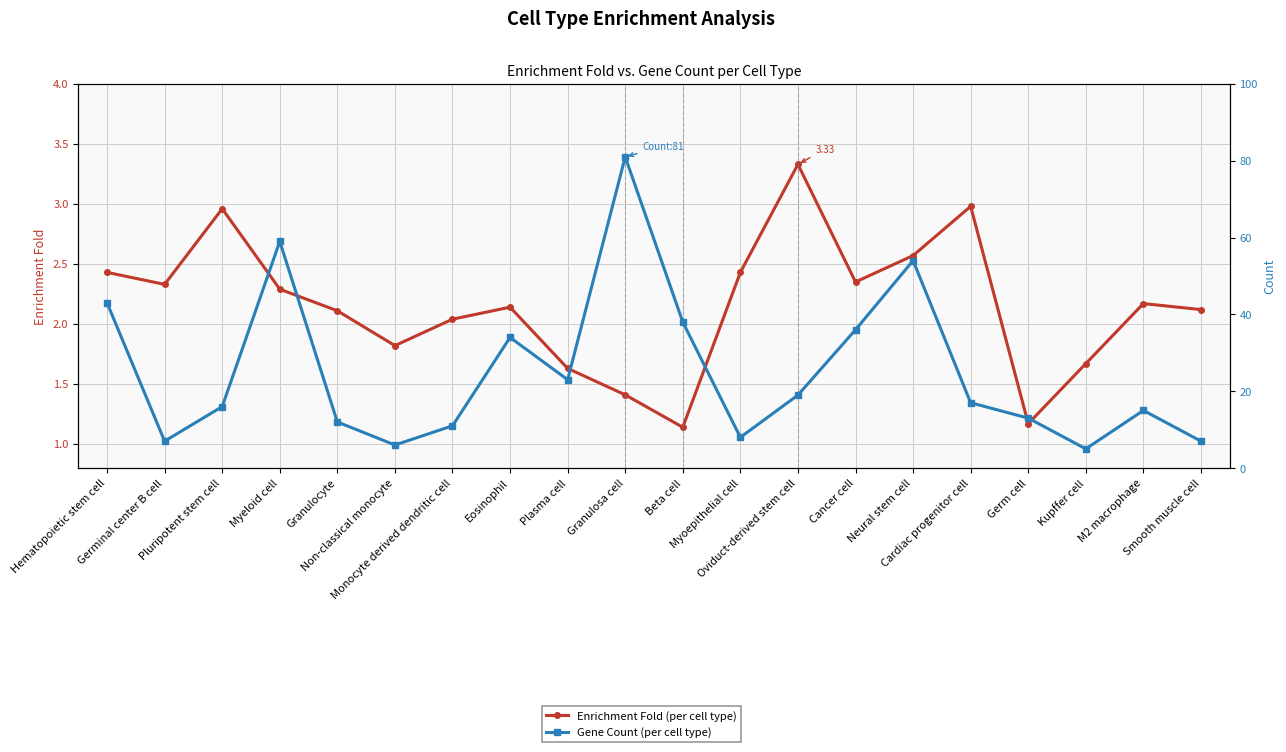

Reading right to left, extract all data points from this chart.

Enrichment Fold: 2.1	2.2	1.7	1.2	3.0	2.6	2.4	3.3	2.4	1.1	1.4	1.6	2.1	2.0	1.8	2.1	2.3	3.0	2.3	2.4
Count: 7.0	15.0	5.0	13.0	17.0	54.0	36.0	19.0	8.0	38.0	81.0	23.0	34.0	11.0	6.0	12.0	59.0	16.0	7.0	43.0